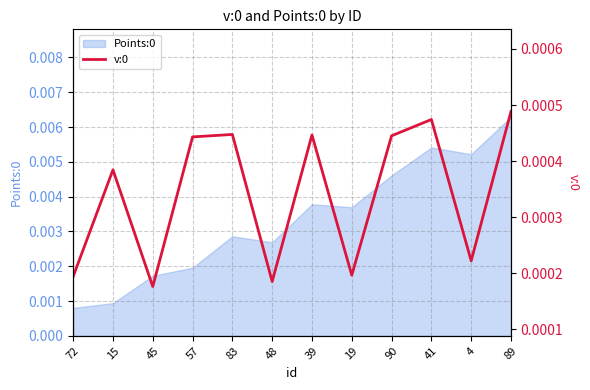

The chart shows a value of 0.0 at 83. True or false?

True